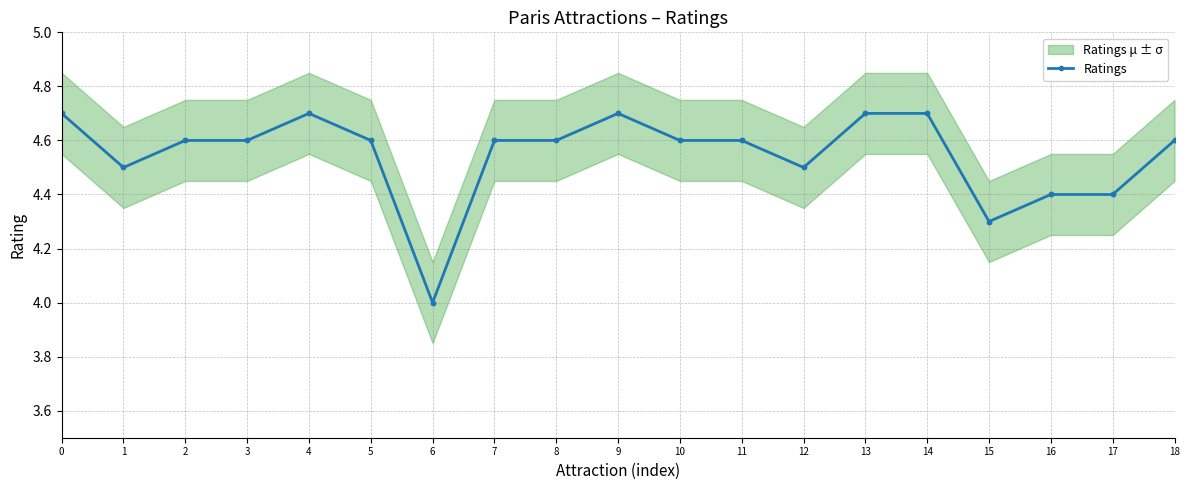

How many lines are shown in the chart?

1